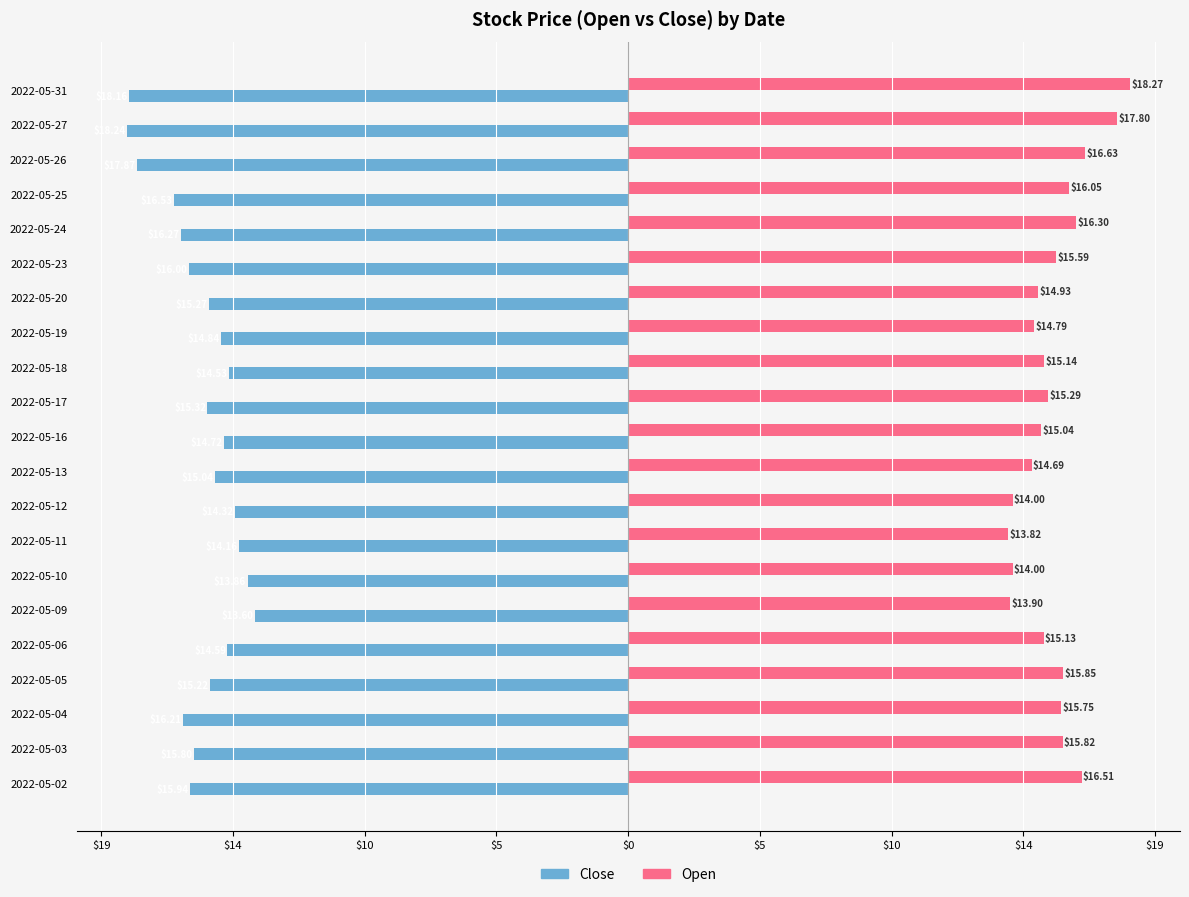

What are all the series names shown in the legend?

Close, Open